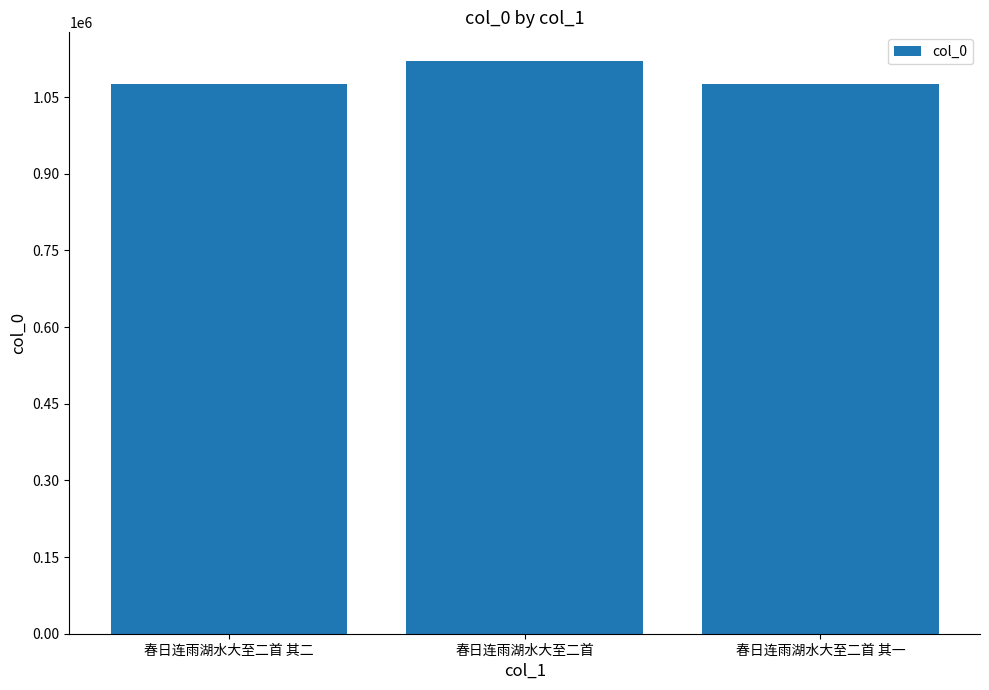

What is the minimum value shown in the chart?

1076286